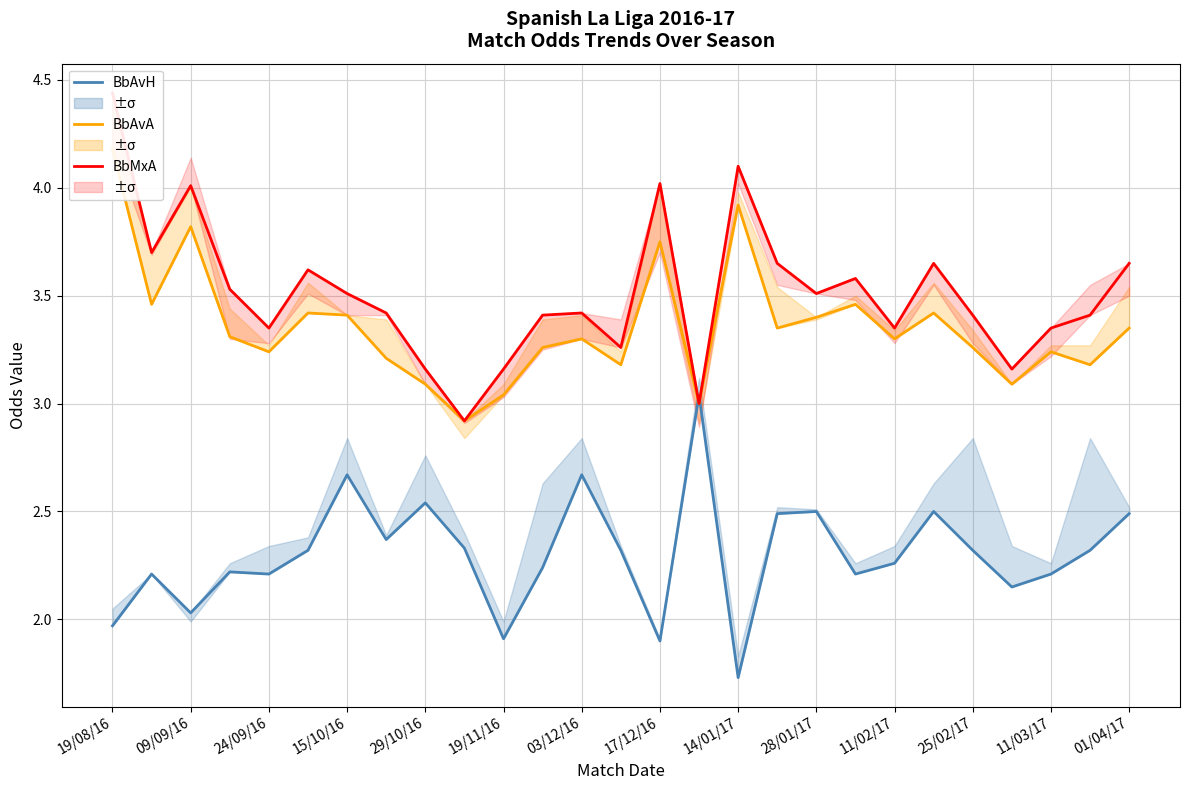

What is the difference between the BbAvH (Home avg) values at 19/08/16 and 25?

0.3